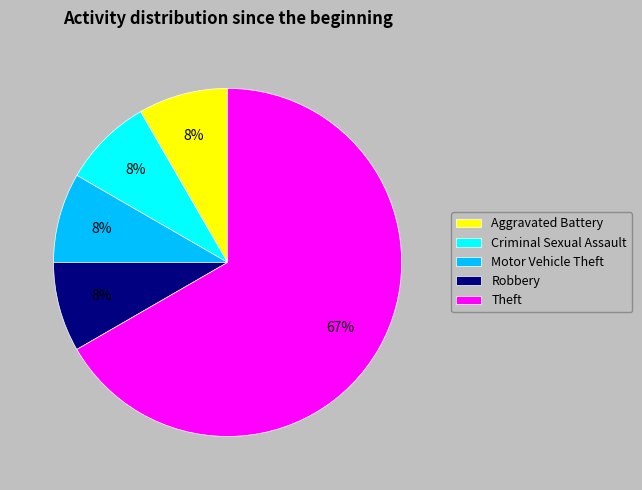

To the nearest percent, what portion does Aggravated Battery represent?

8%